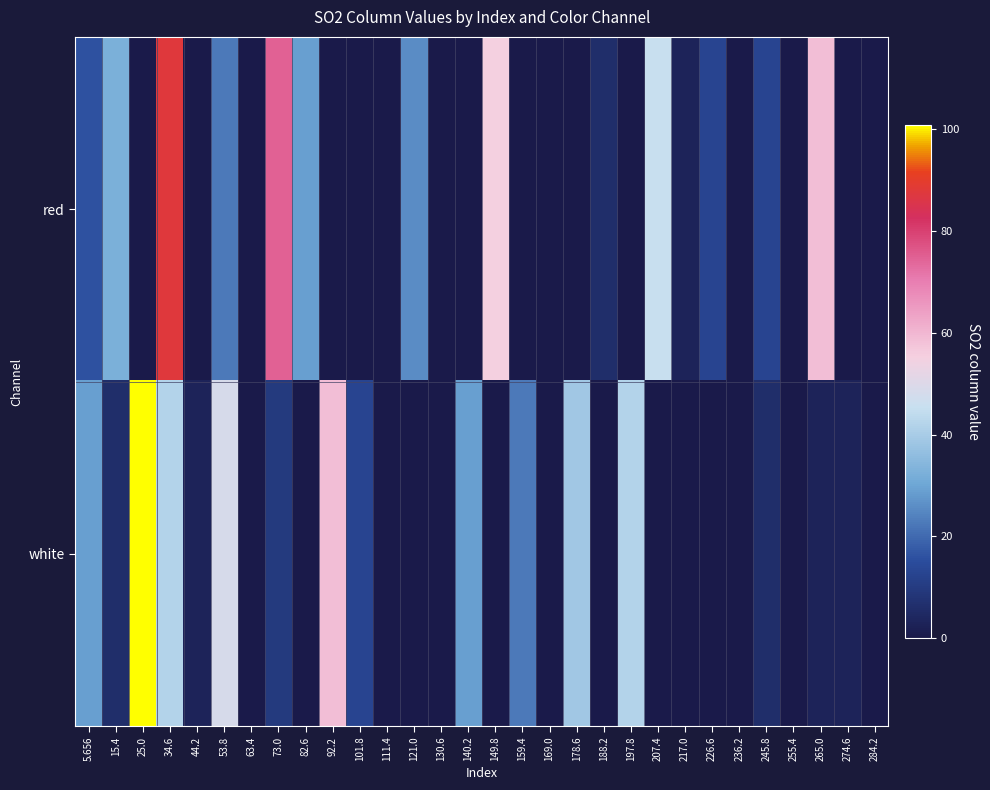

Reading left to right, extract all data points from this chart.

red: 5.656=16.0	15.4=32.3	25.0=0.0	34.6=87.7	44.2=0.0	53.8=22.5	63.4=0.0	73.0=74.7	82.6=29.0	92.2=0.0	101.8=0.0	111.4=0.0	121.0=25.8	130.6=0.0	140.2=0.0	149.8=55.1	159.4=0.0	169.0=0.0	178.6=0.0	188.2=6.2	197.8=0.0	207.4=45.3	217.0=3.0	226.6=12.7	236.2=0.0	245.8=12.7	255.4=0.0	265.0=58.4	274.6=0.0	284.2=0.0
white: 5.656=29.0	15.4=6.2	25.0=100.8	34.6=42.1	44.2=3.0	53.8=48.6	63.4=0.0	73.0=9.5	82.6=0.0	92.2=58.4	101.8=12.7	111.4=0.0	121.0=0.0	130.6=0.0	140.2=29.0	149.8=0.0	159.4=22.5	169.0=0.0	178.6=38.8	188.2=0.0	197.8=42.1	207.4=0.0	217.0=0.0	226.6=0.0	236.2=0.0	245.8=6.2	255.4=0.0	265.0=3.0	274.6=3.0	284.2=0.0